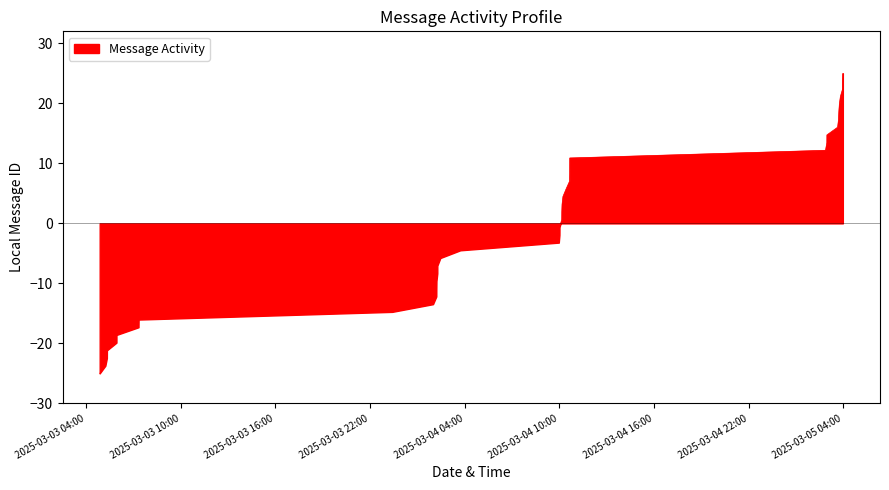

What is the difference between the maximum and minimum values?

50.0